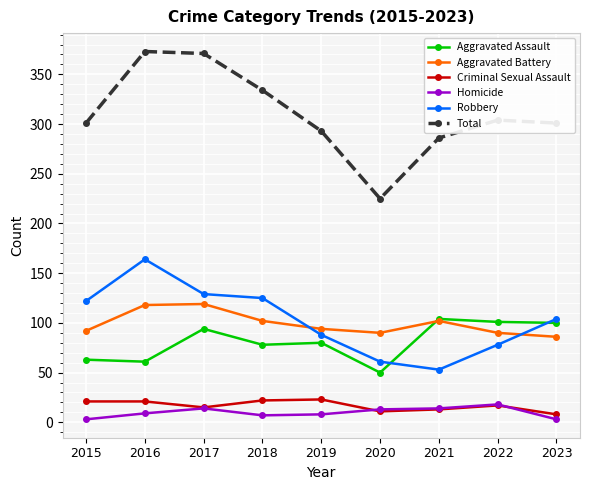

What is the difference between the maximum and second lowest values in the Criminal Sexual Assault series?

12